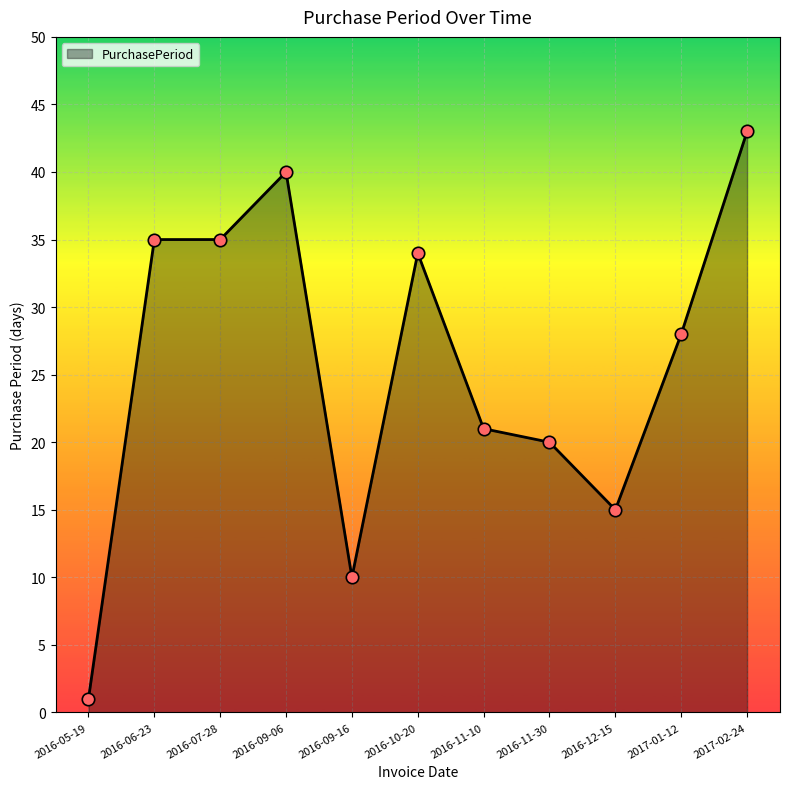

What is the change in value from 2016-11-10 to 2016-12-15?

-6